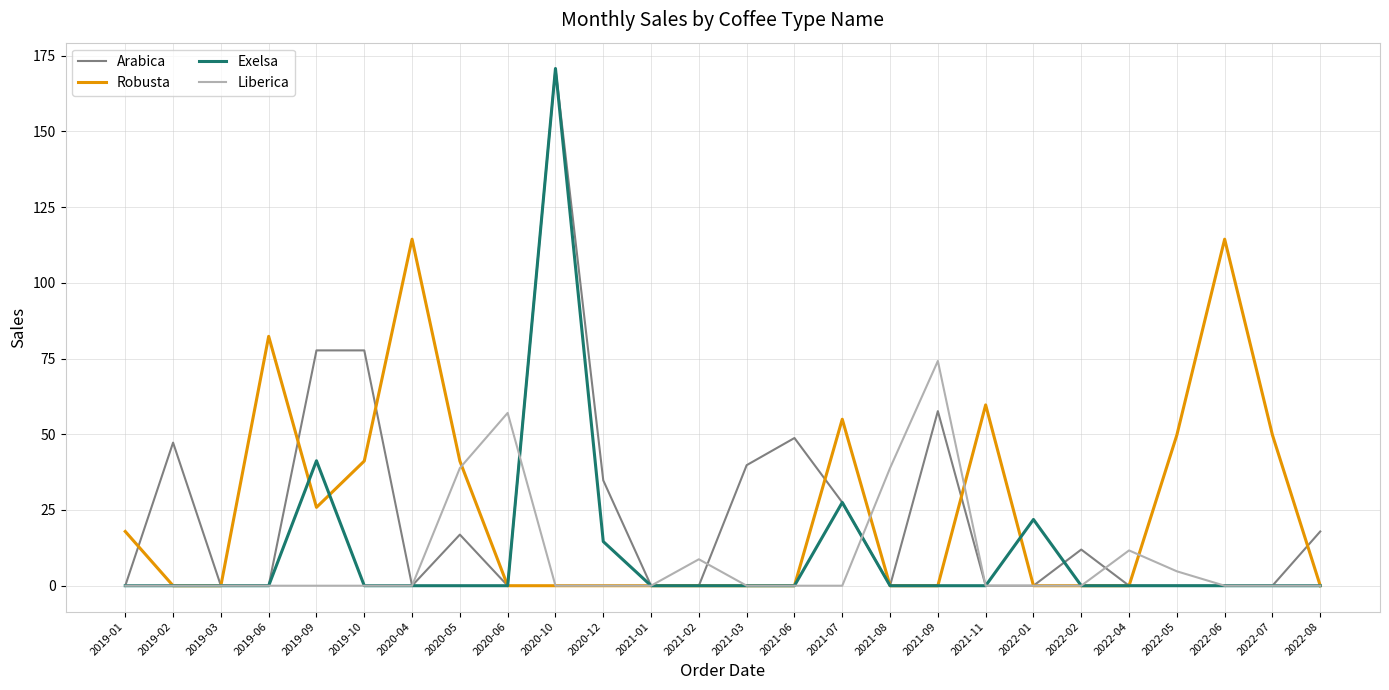

What is the average value of the Exelsa series?

10.6